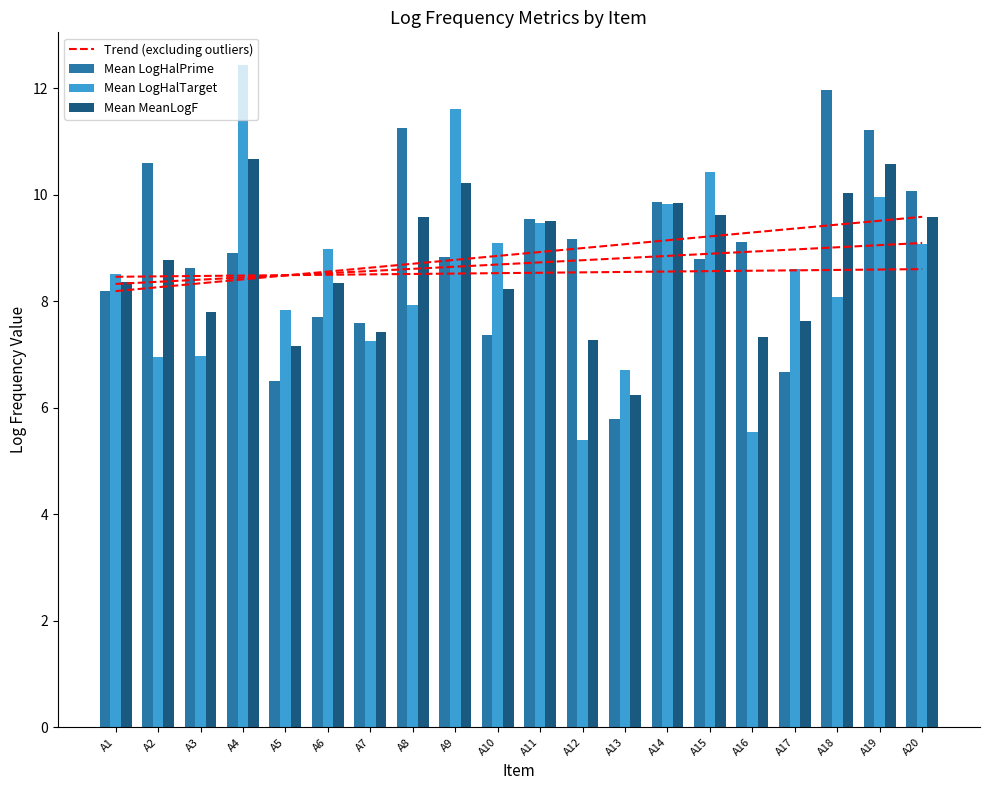

Is it true that Mean LogHalPrime equals 9.9 at A14?

True